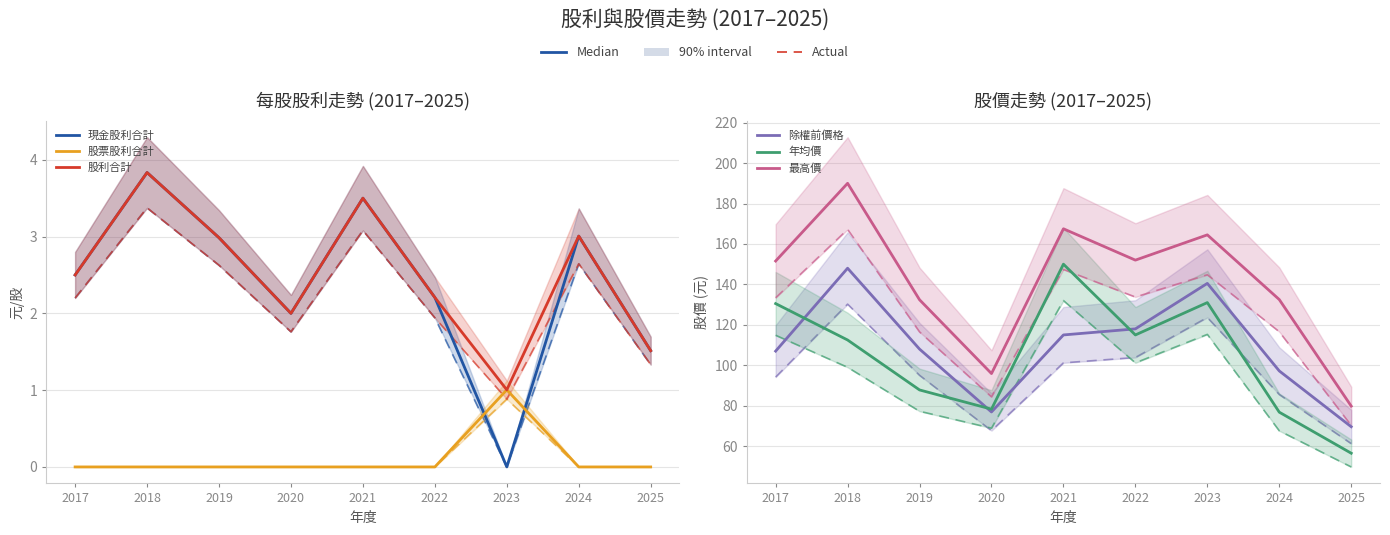

What is the spread (max minus min) of values at 2018?

190.0